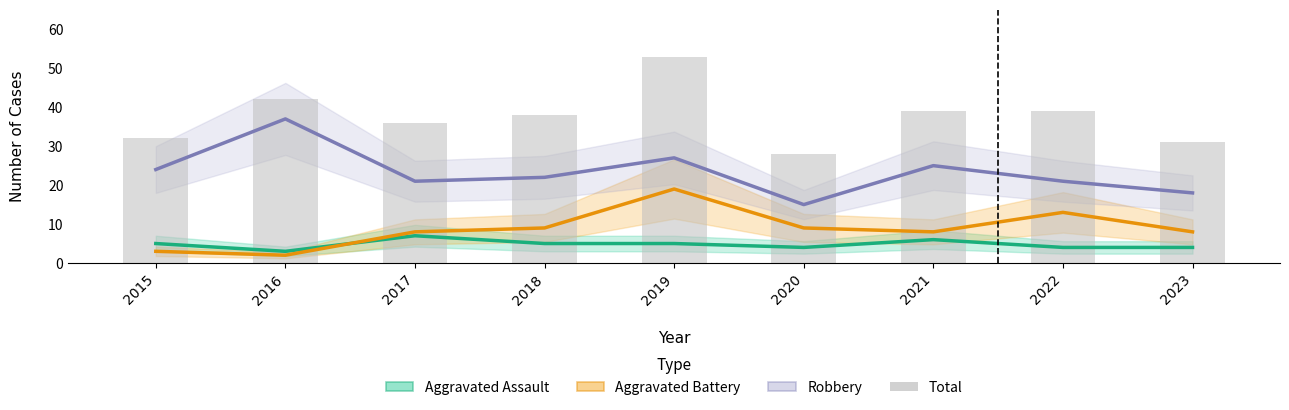

Which label corresponds to the smallest value in the chart?

2016